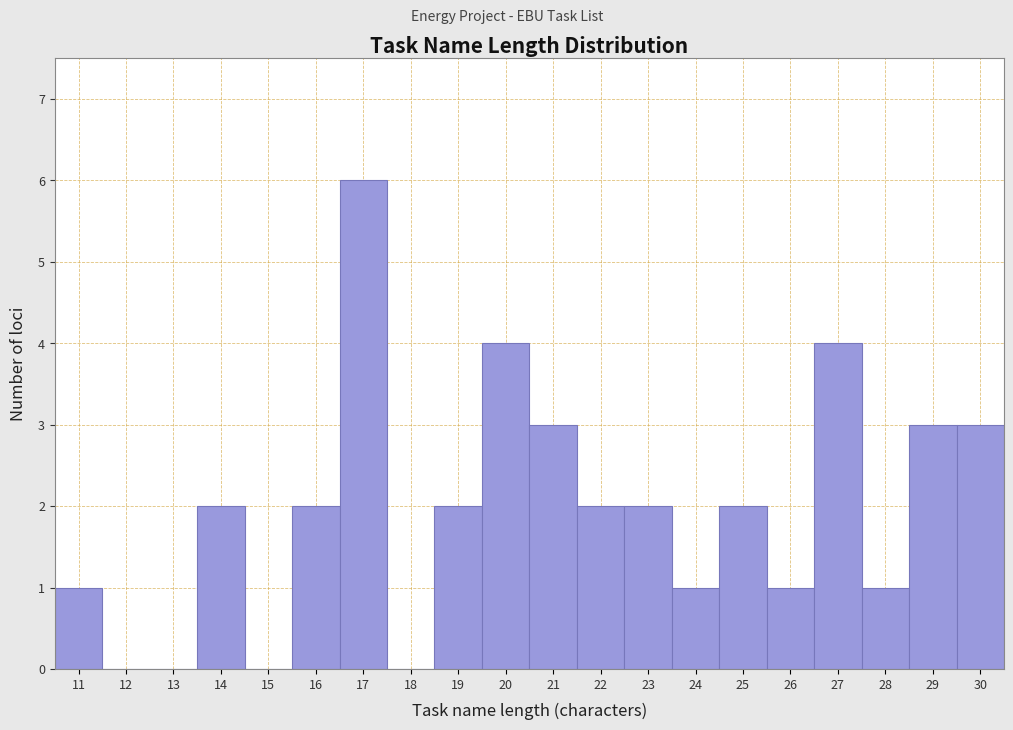

Reading left to right, what are all the values shown in this chart?

11=1	12=0	13=0	14=2	15=0	16=2	17=6	18=0	19=2	20=4	21=3	22=2	23=2	24=1	25=2	26=1	27=4	28=1	29=3	30=3